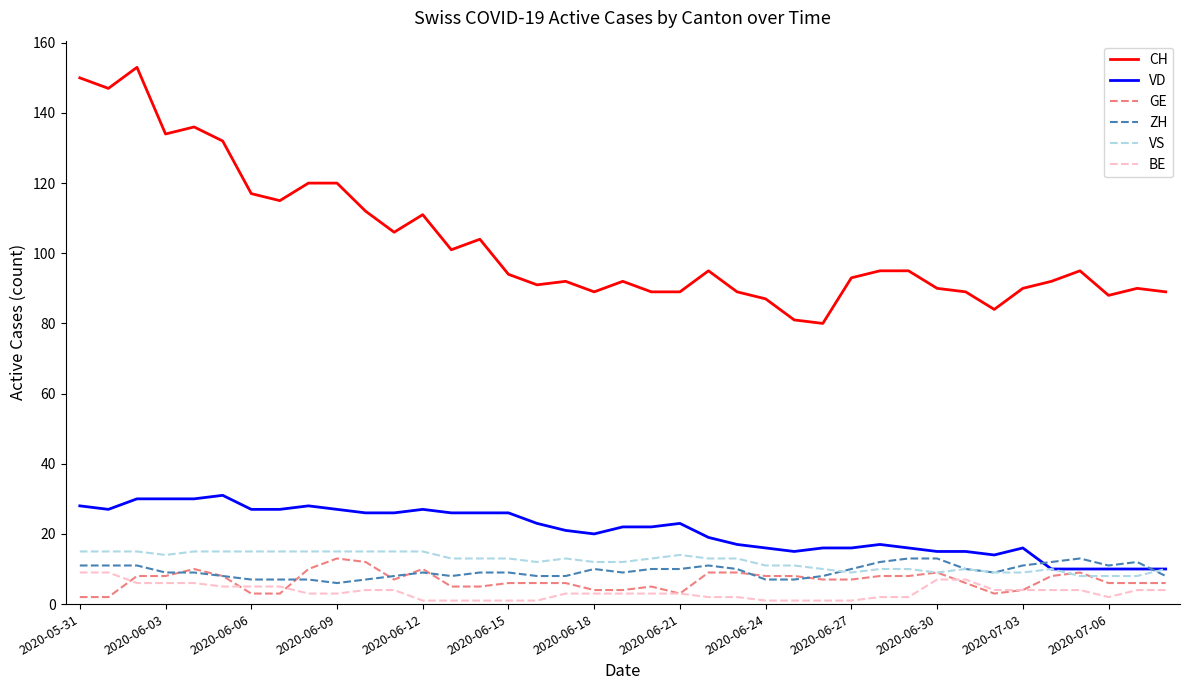

What is the maximum value shown in the chart?

153